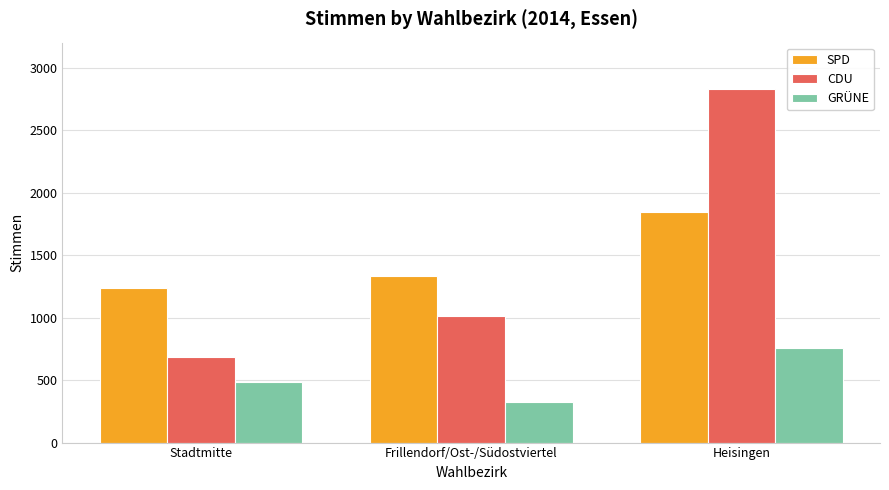

What is the minimum value for GRÜNE?

326